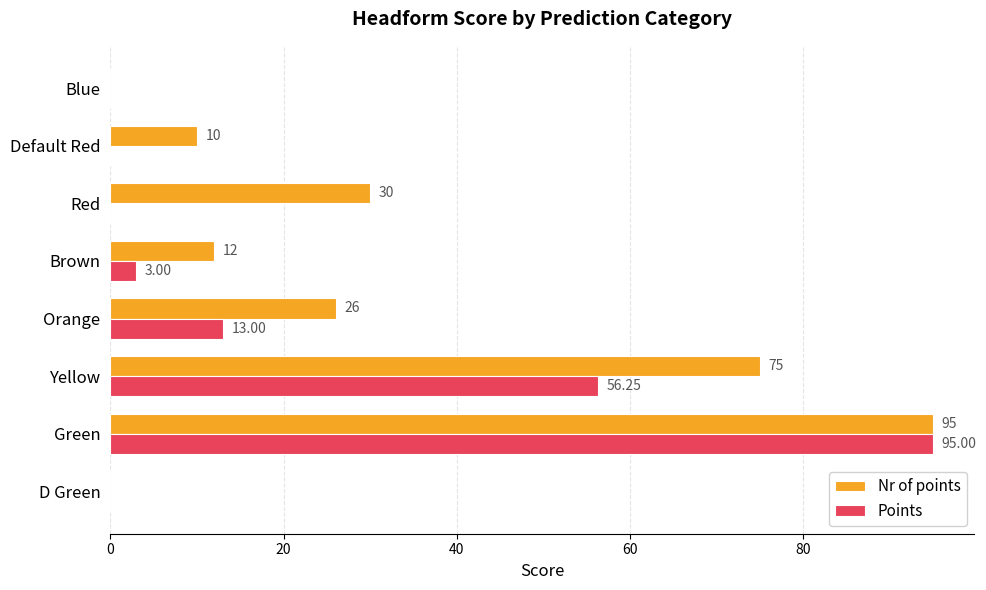

Where is Nr of points nearest to the value 47?

Red